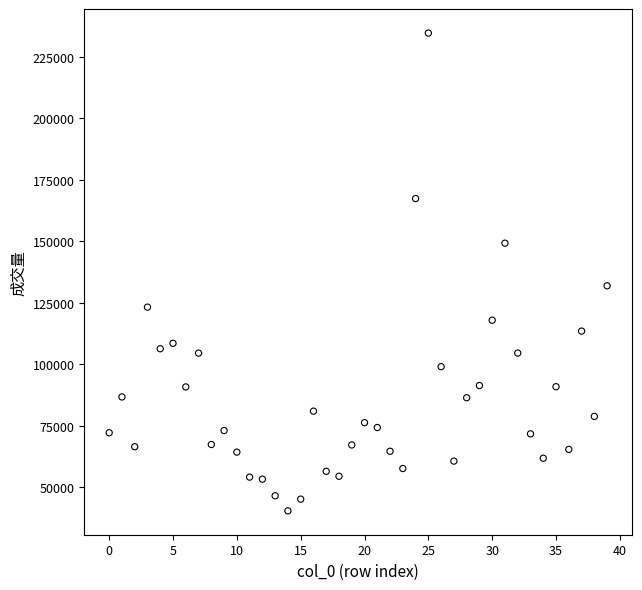

What is the range of Y values (max minus min)?

194263